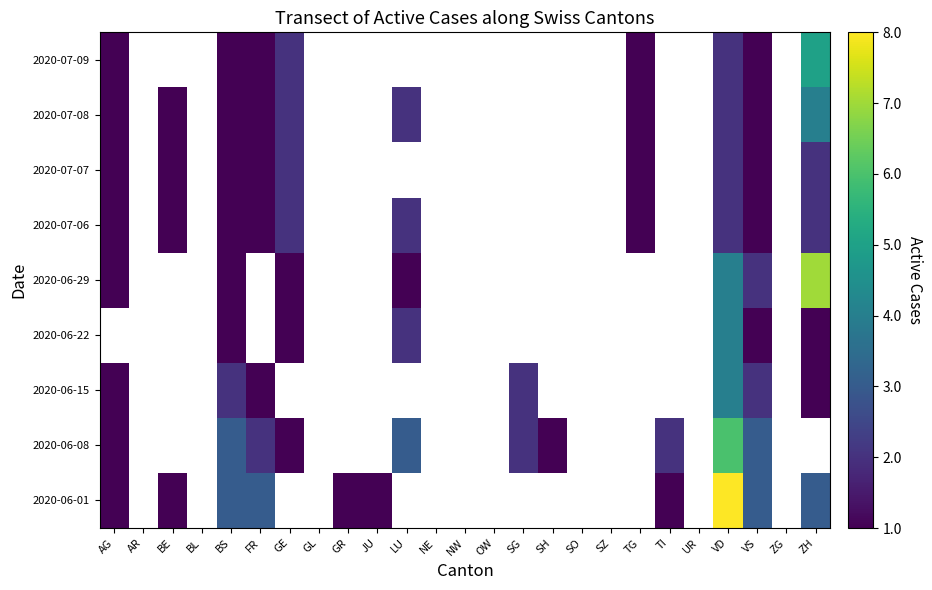

Rank the series by their maximum value, from highest to lowest.

2020-06-01, 2020-06-29, 2020-06-08, 2020-07-09, 2020-06-15, 2020-06-22, 2020-07-08, 2020-07-06, 2020-07-07